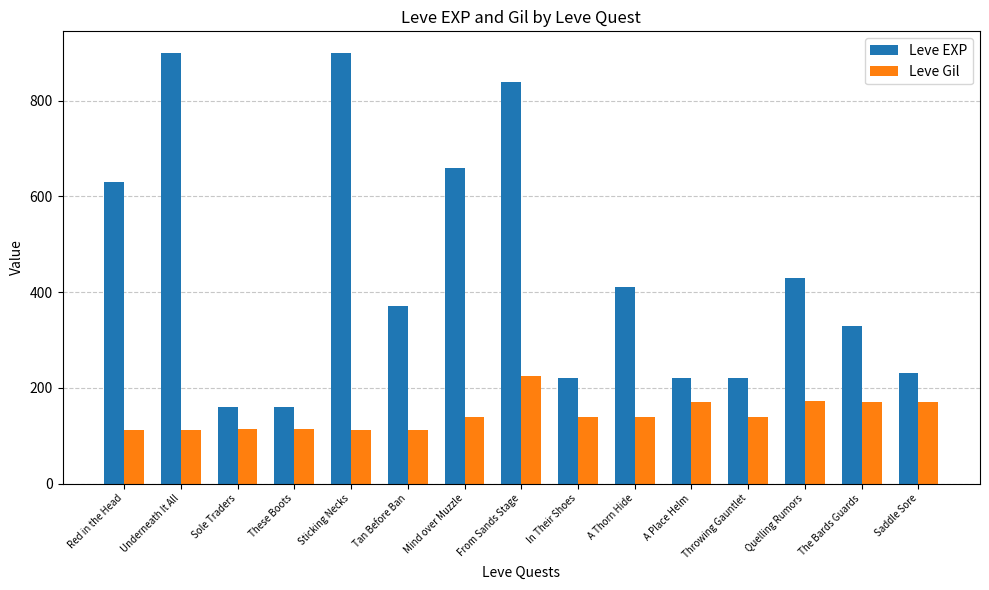

What is the difference between the maximum and minimum values in the Leve EXP series?

740